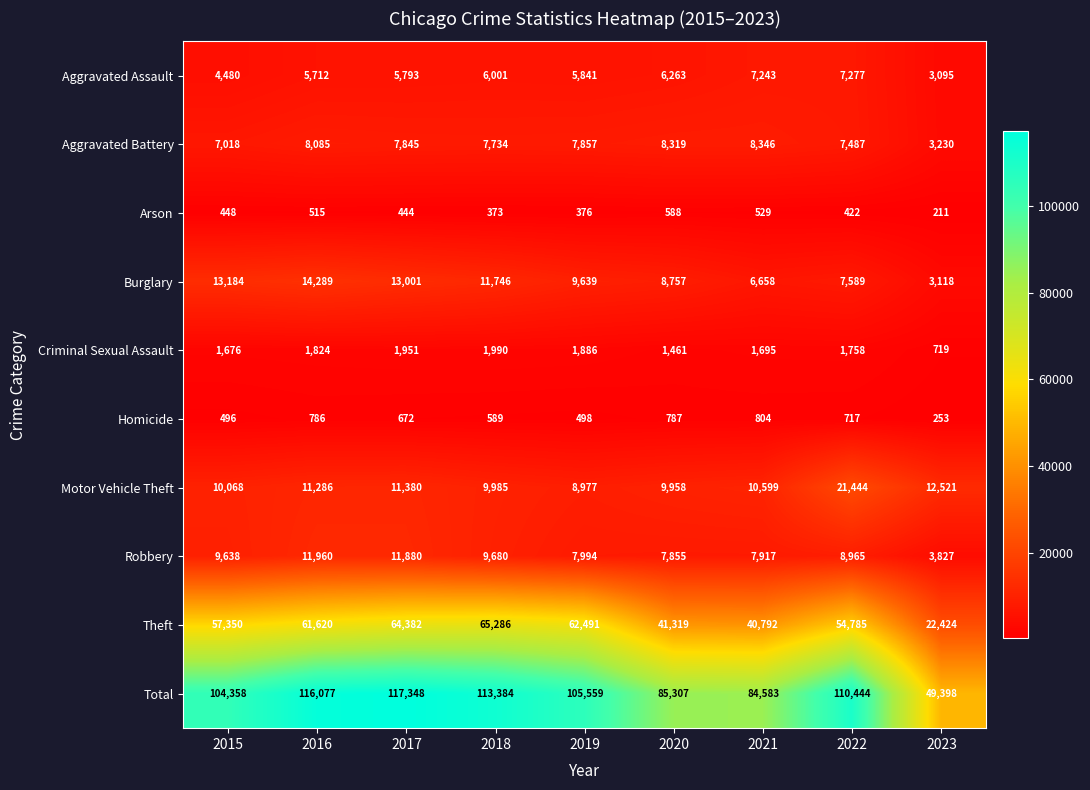

What is the minimum value for Burglary?

3118